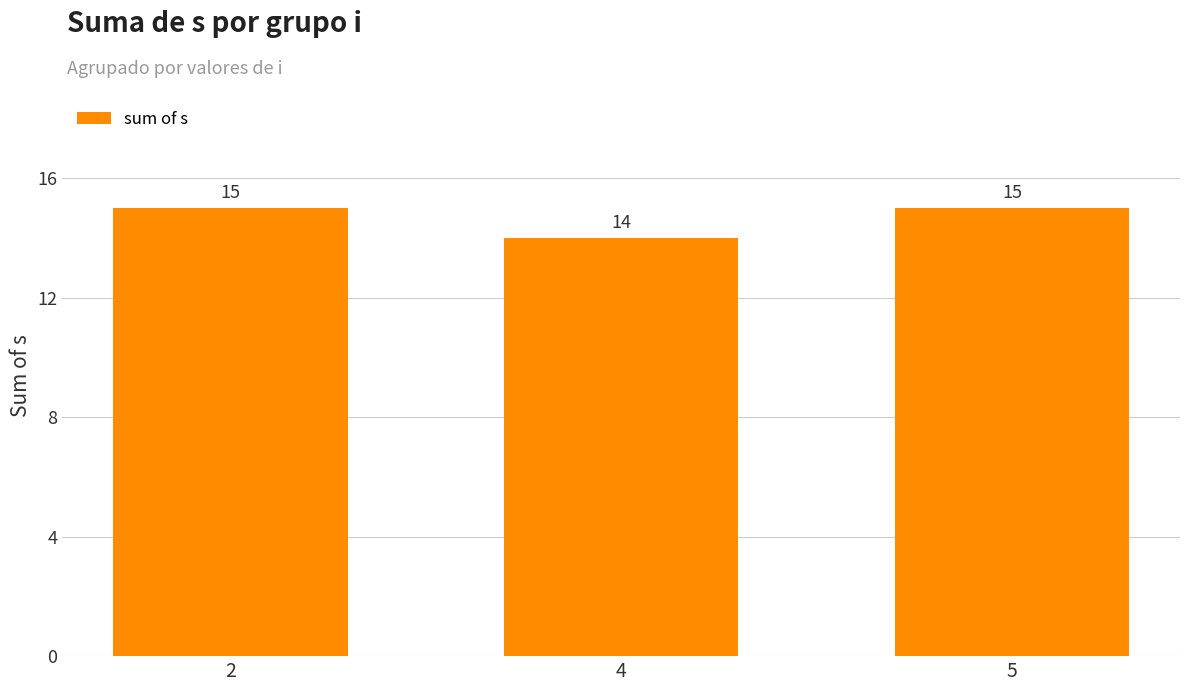

True or false: the data shows 26 at 2.

False